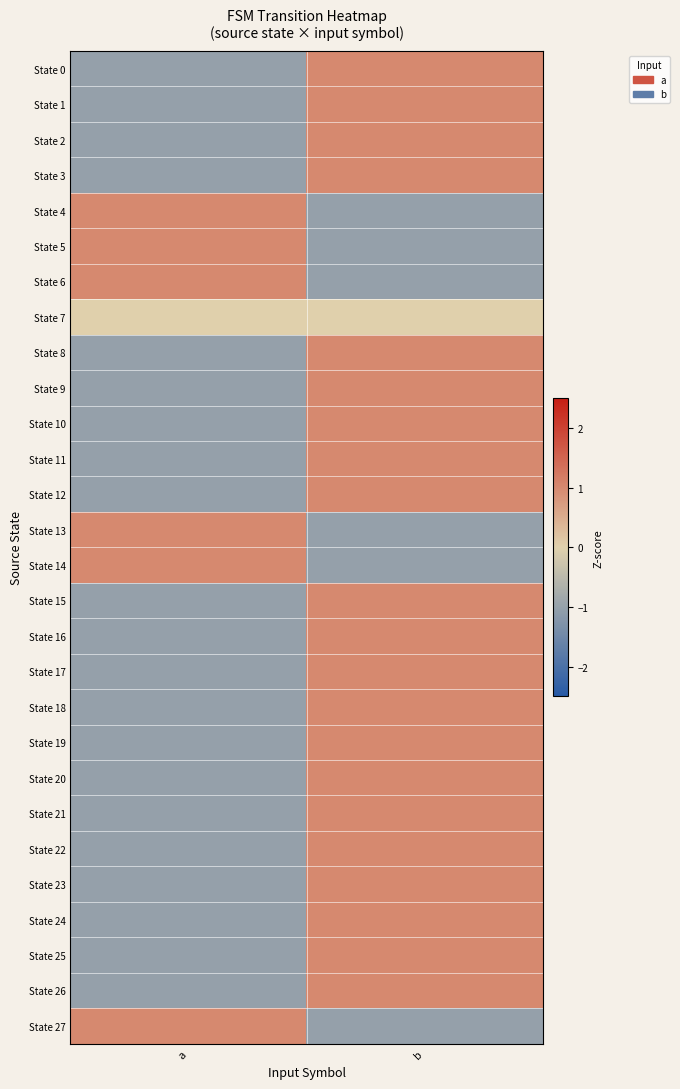

At b, list the series in order from largest to smallest.

State 0, State 1, State 2, State 3, State 8, State 9, State 10, State 11, State 12, State 15, State 16, State 17, State 18, State 19, State 20, State 21, State 22, State 23, State 24, State 25, State 26, State 7, State 4, State 5, State 6, State 13, State 14, State 27